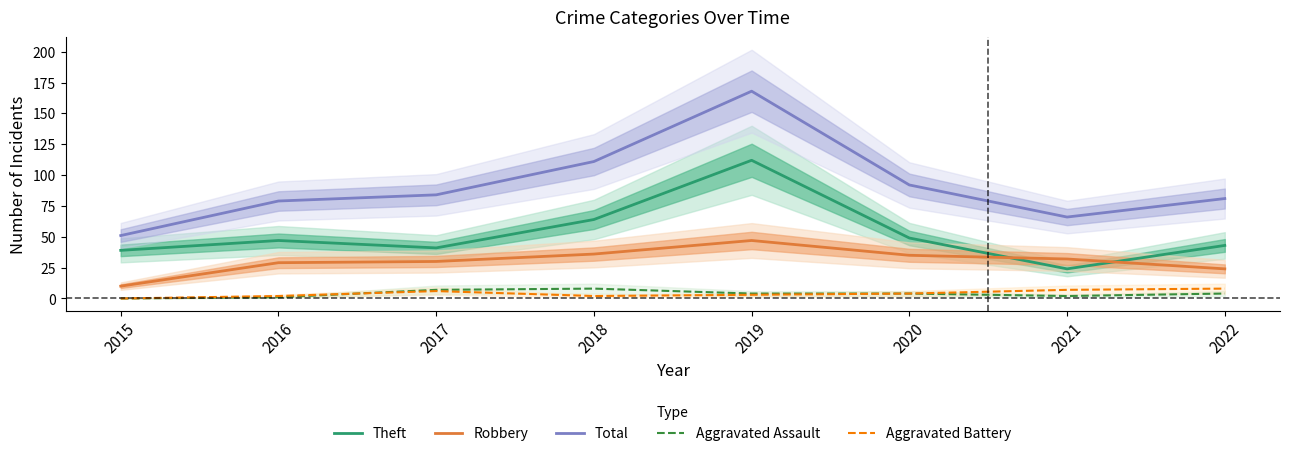

Is it true that Theft equals 24 at 2017?

False